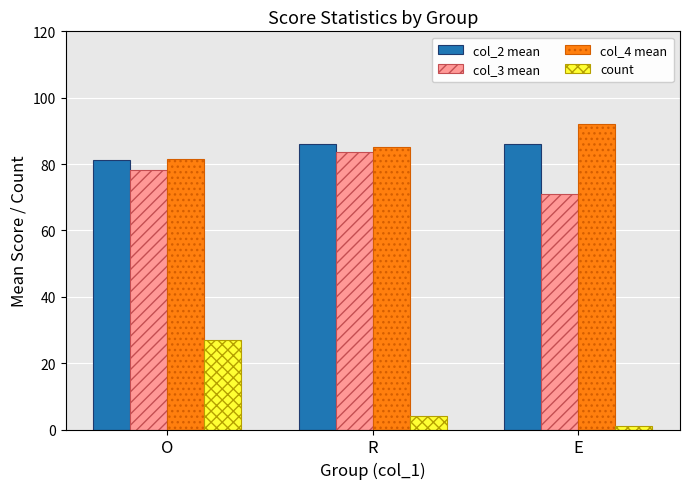

What is the total value across all series at E?

250.0